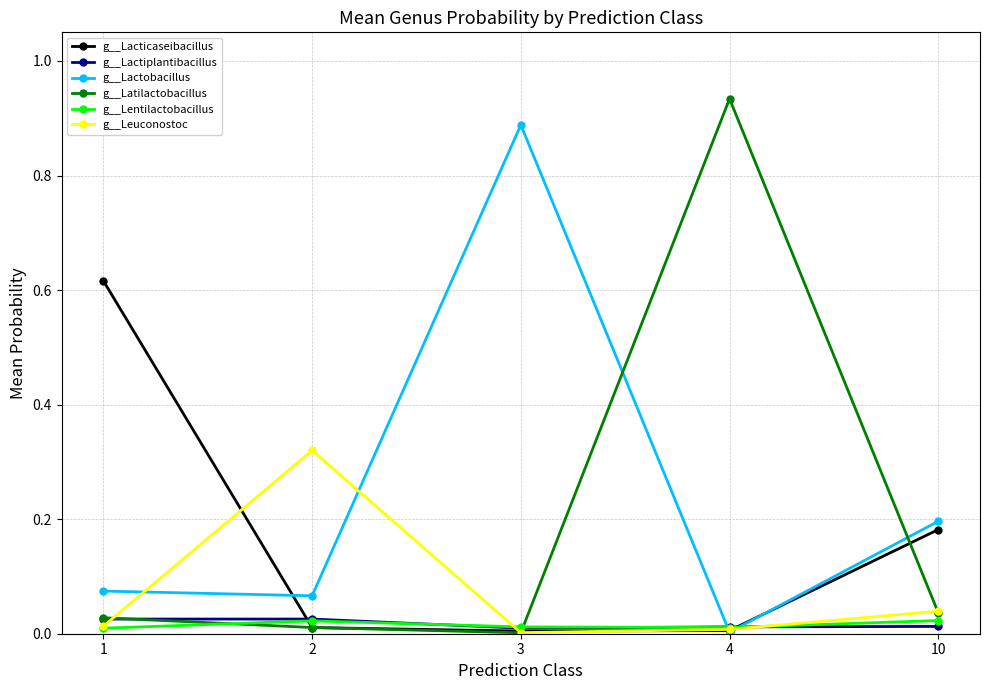

How many lines are shown in the chart?

6